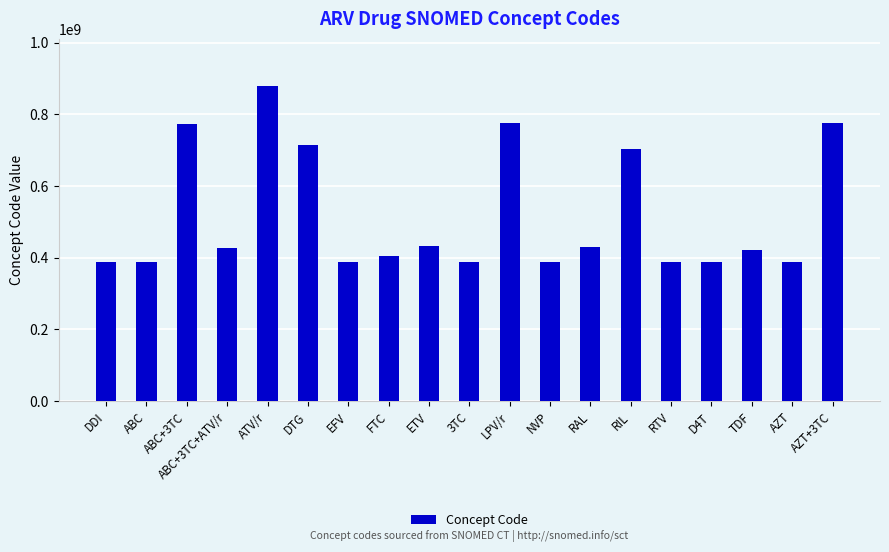

Which has a higher value, D4T or RIL?

RIL